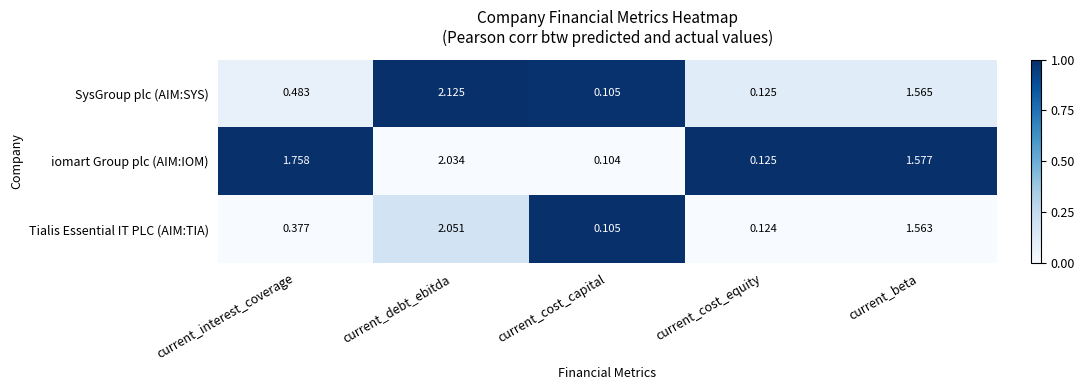

Which category has the lowest value in the iomart Group plc (AIM:IOM) series?

current_cost_capital